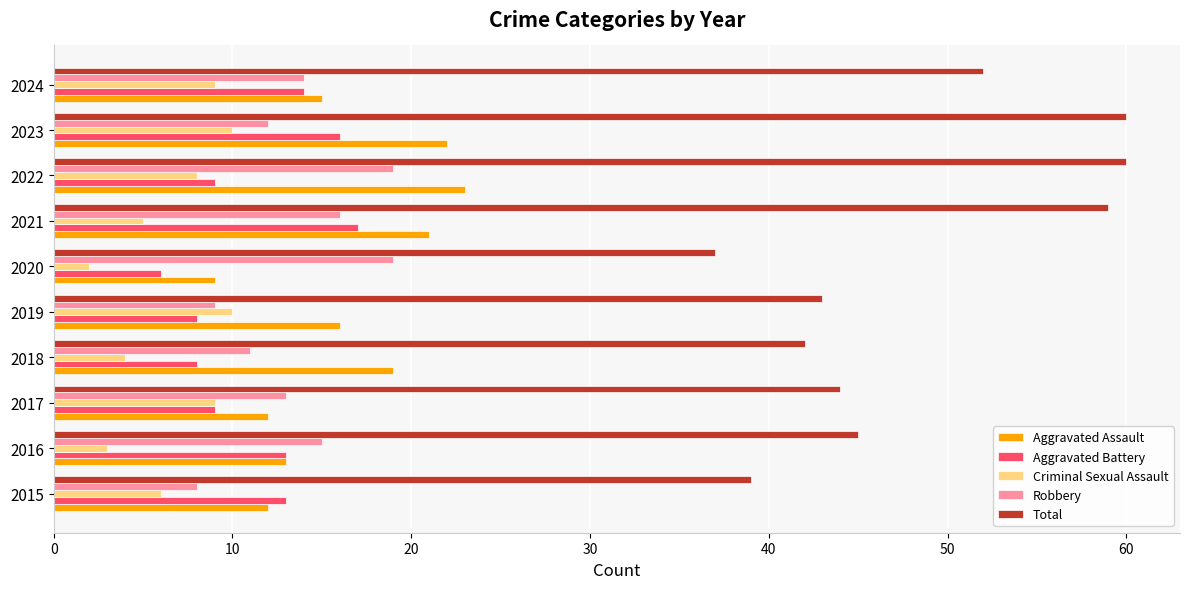

The value of Aggravated Battery at 2015 is 6. True or false?

False